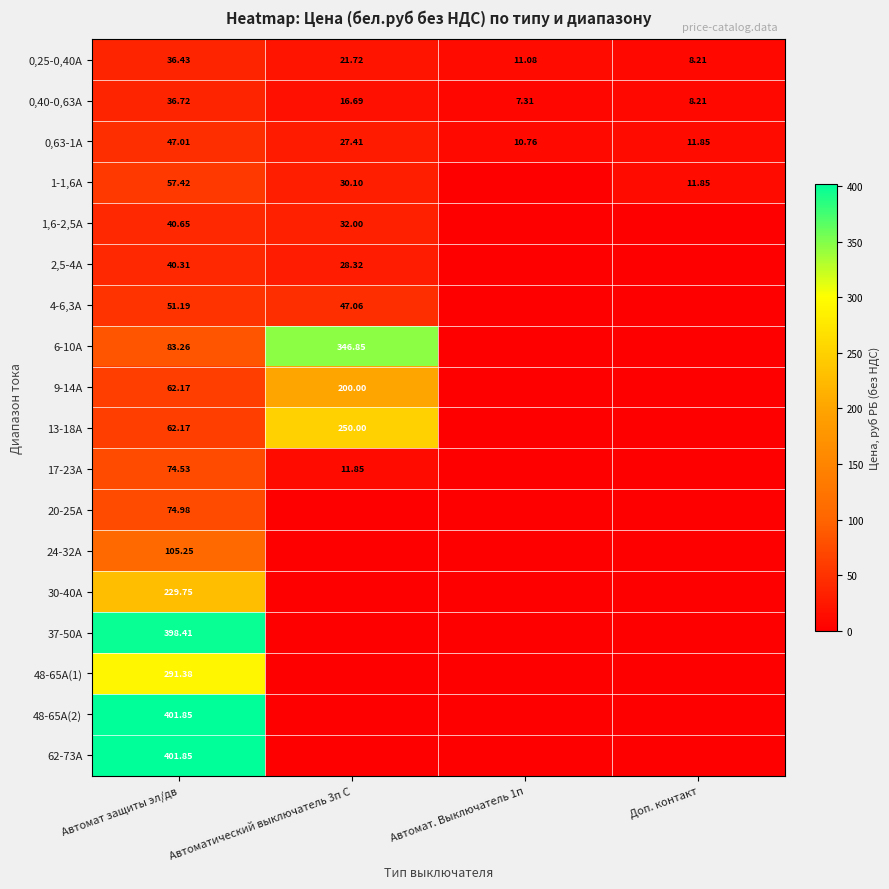

At which label does 0,40-0,63A reach its peak?

Автомат защиты эл/дв